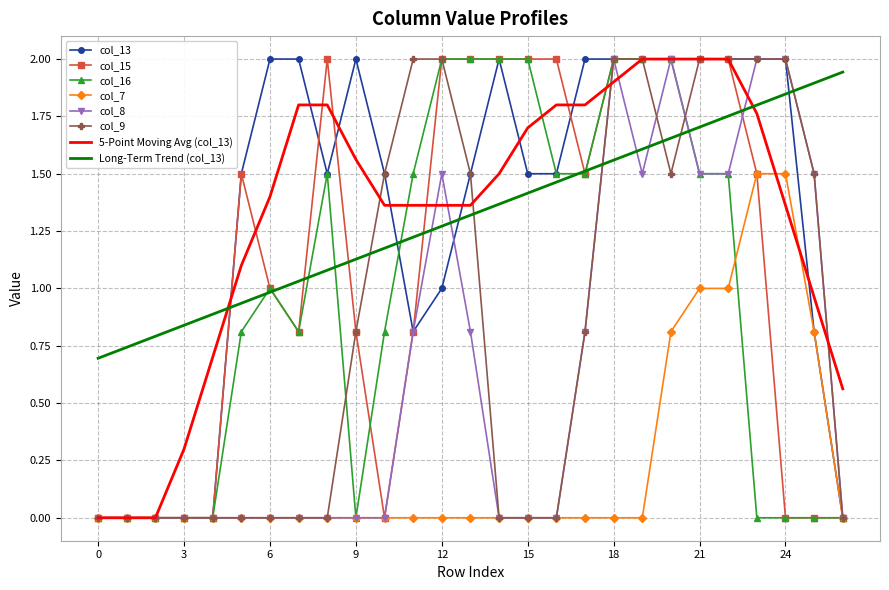

What is the greatest value displayed?

2.0